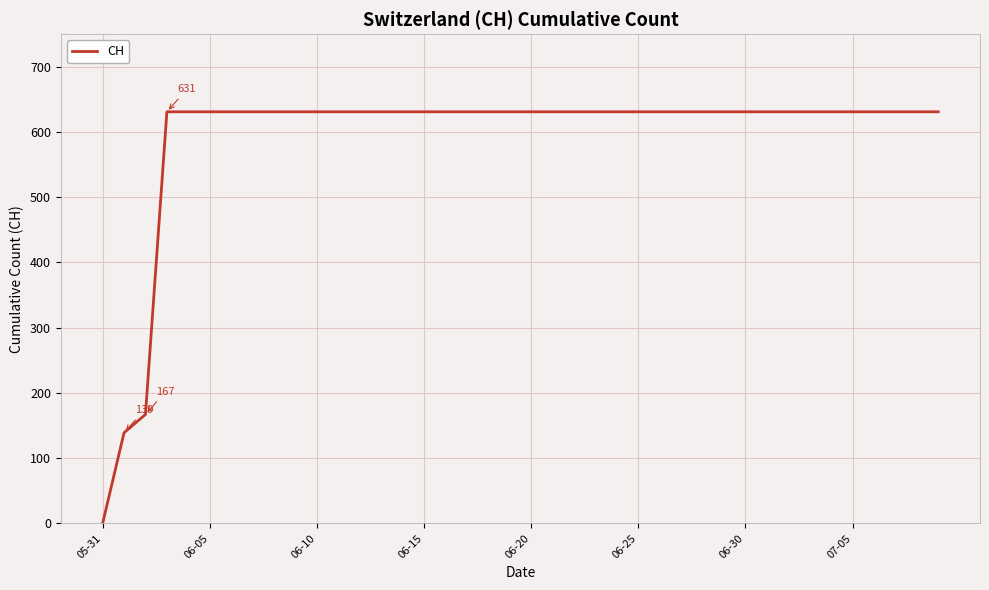

Reading left to right, list all the values displayed in this chart.

0	139	167	631	631	631	631	631	631	631	631	631	631	631	631	631	631	631	631	631	631	631	631	631	631	631	631	631	631	631	631	631	631	631	631	631	631	631	631	631